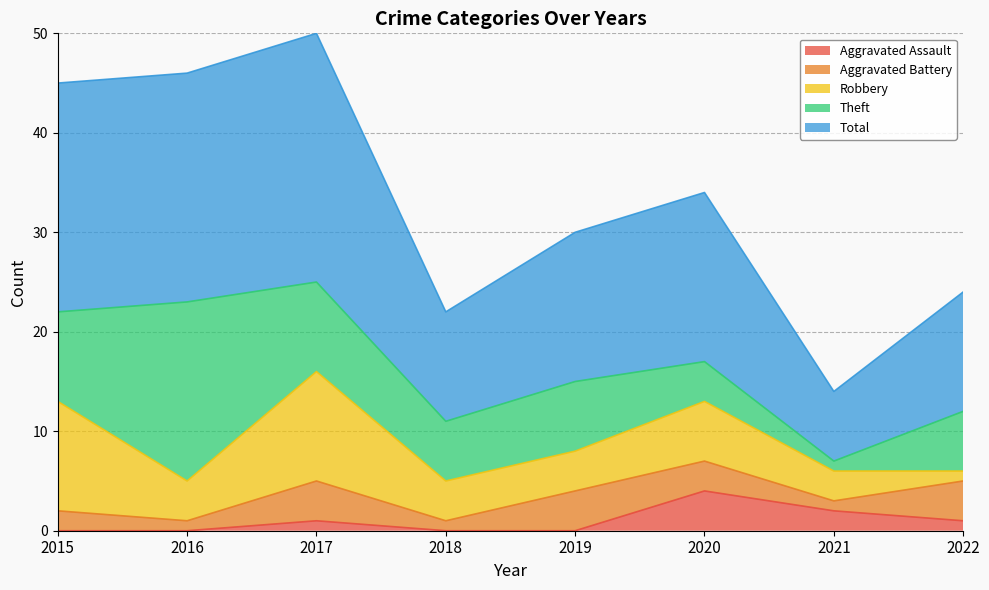

True or false: Total and Robbery intersect in this chart.

False